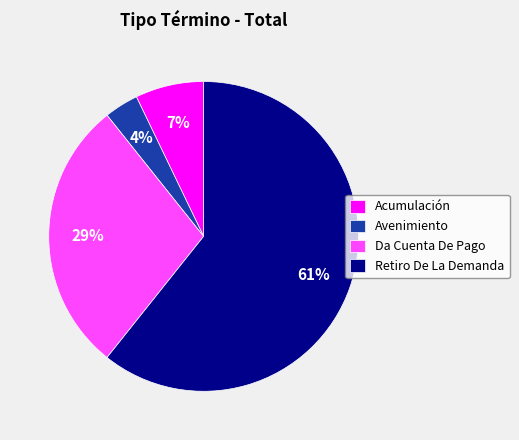

To the nearest percent, what is the average slice percentage?

25%